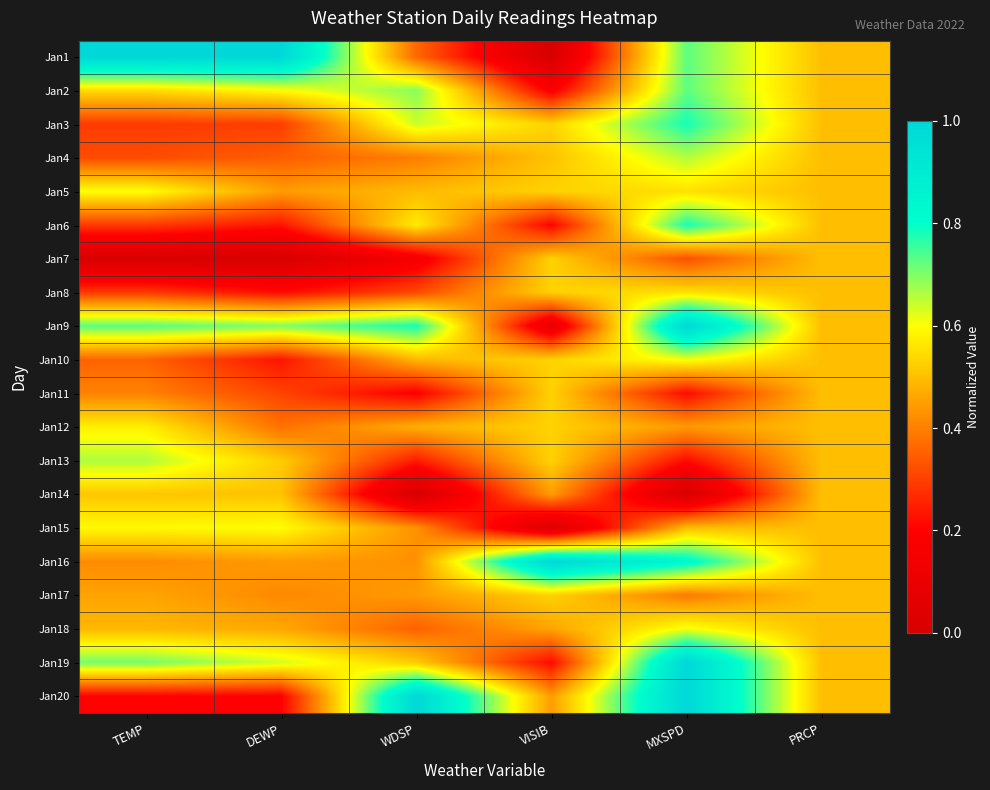

Reading left to right, list all the values displayed in this chart.

Jan1: TEMP=1.0	DEWP=1.0	WDSP=0.4	VISIB=0.0	MXSPD=0.7	PRCP=0.5
Jan2: TEMP=0.5	DEWP=0.6	WDSP=0.7	VISIB=0.2	MXSPD=0.7	PRCP=0.5
Jan3: TEMP=0.3	DEWP=0.3	WDSP=0.6	VISIB=0.5	MXSPD=0.8	PRCP=0.5
Jan4: TEMP=0.3	DEWP=0.3	WDSP=0.4	VISIB=0.5	MXSPD=0.7	PRCP=0.5
Jan5: TEMP=0.6	DEWP=0.4	WDSP=0.5	VISIB=0.5	MXSPD=0.6	PRCP=0.5
Jan6: TEMP=0.3	DEWP=0.2	WDSP=0.6	VISIB=0.2	MXSPD=0.8	PRCP=0.5
Jan7: TEMP=0.0	DEWP=0.0	WDSP=0.2	VISIB=0.5	MXSPD=0.3	PRCP=0.5
Jan8: TEMP=0.3	DEWP=0.2	WDSP=0.3	VISIB=0.5	MXSPD=0.6	PRCP=0.5
Jan9: TEMP=0.7	DEWP=0.7	WDSP=0.8	VISIB=0.1	MXSPD=1.0	PRCP=0.5
Jan10: TEMP=0.4	DEWP=0.2	WDSP=0.5	VISIB=0.5	MXSPD=0.6	PRCP=0.5
Jan11: TEMP=0.4	DEWP=0.3	WDSP=0.2	VISIB=0.5	MXSPD=0.2	PRCP=0.5
Jan12: TEMP=0.6	DEWP=0.4	WDSP=0.5	VISIB=0.5	MXSPD=0.4	PRCP=0.5
Jan13: TEMP=0.7	DEWP=0.5	WDSP=0.2	VISIB=0.5	MXSPD=0.2	PRCP=0.5
Jan14: TEMP=0.5	DEWP=0.5	WDSP=0.0	VISIB=0.4	MXSPD=0.0	PRCP=0.5
Jan15: TEMP=0.6	DEWP=0.6	WDSP=0.4	VISIB=0.0	MXSPD=0.5	PRCP=0.5
Jan16: TEMP=0.4	DEWP=0.4	WDSP=0.4	VISIB=1.0	MXSPD=0.8	PRCP=0.5
Jan17: TEMP=0.5	DEWP=0.4	WDSP=0.4	VISIB=0.5	MXSPD=0.4	PRCP=0.5
Jan18: TEMP=0.5	DEWP=0.5	WDSP=0.4	VISIB=0.5	MXSPD=0.6	PRCP=0.5
Jan19: TEMP=0.7	DEWP=0.6	WDSP=0.5	VISIB=0.2	MXSPD=1.0	PRCP=0.5
Jan20: TEMP=0.2	DEWP=0.2	WDSP=1.0	VISIB=0.4	MXSPD=1.0	PRCP=0.5